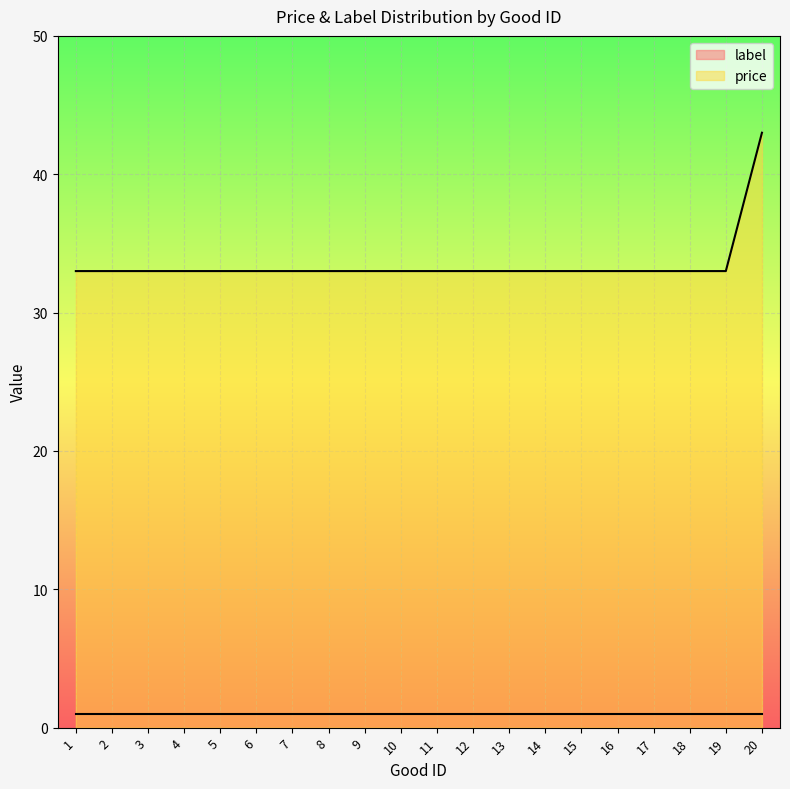

What is the difference between the maximum and minimum values?

10